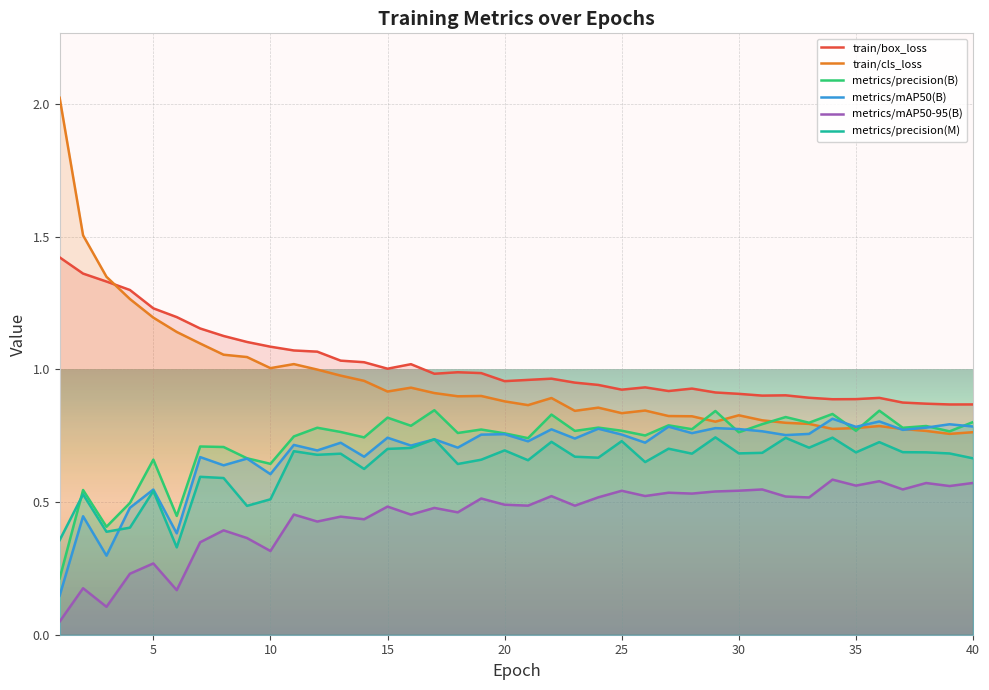

What is the value of the metrics/precision(B) point at the 36th from the left?

0.8